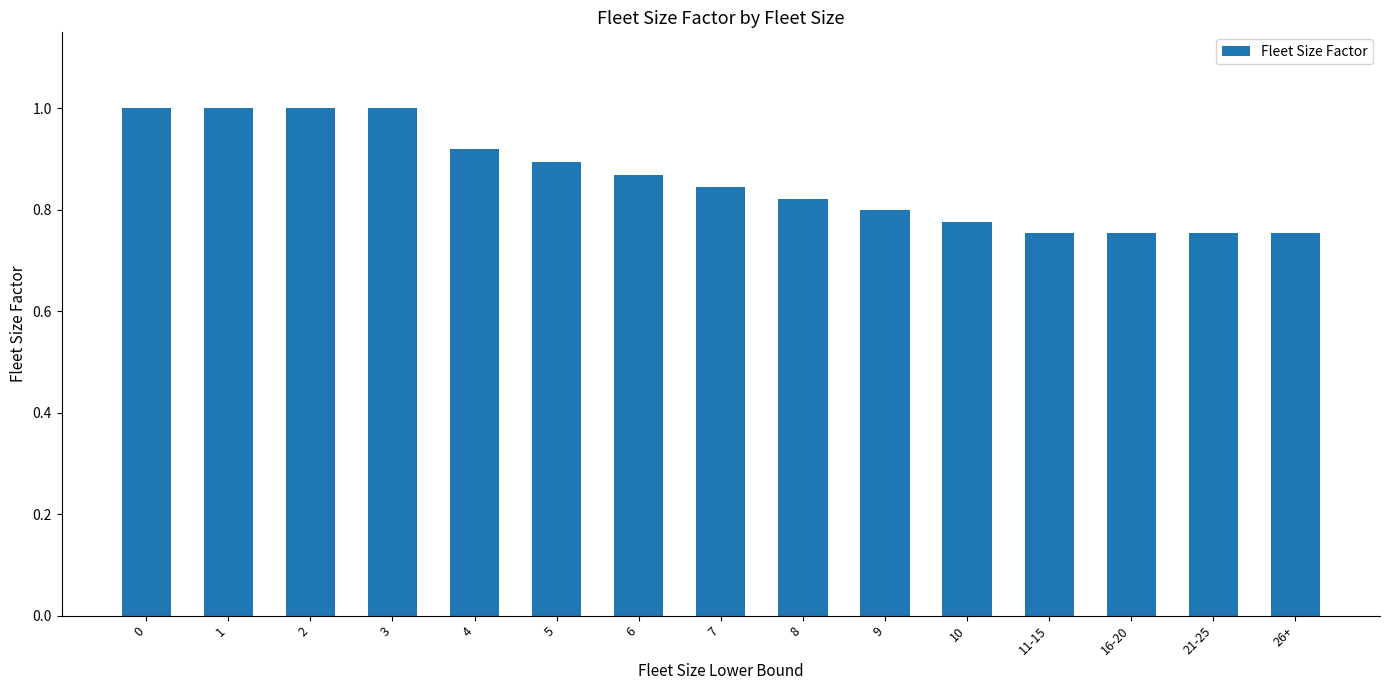

The value at 4 is 0.3. True or false?

False